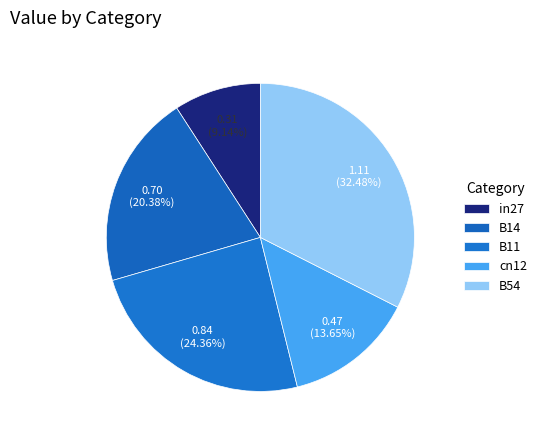

Does B54 account for over 50% of the chart?

No